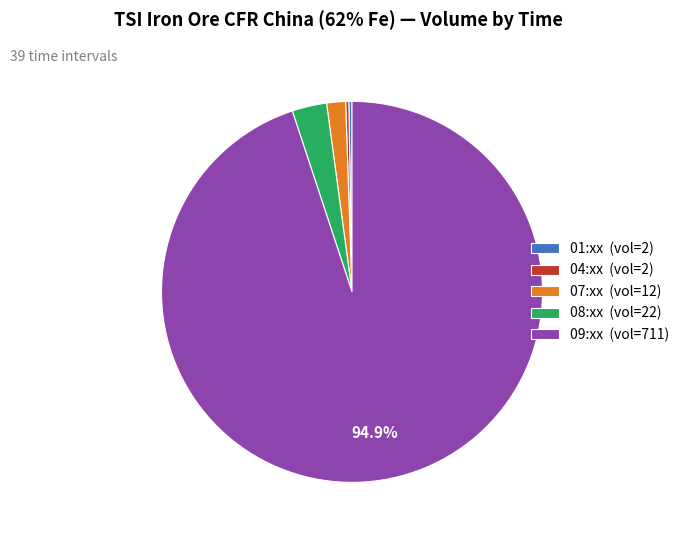

What percentage is NOT represented by 09:xx (vol=711)?

5.1%